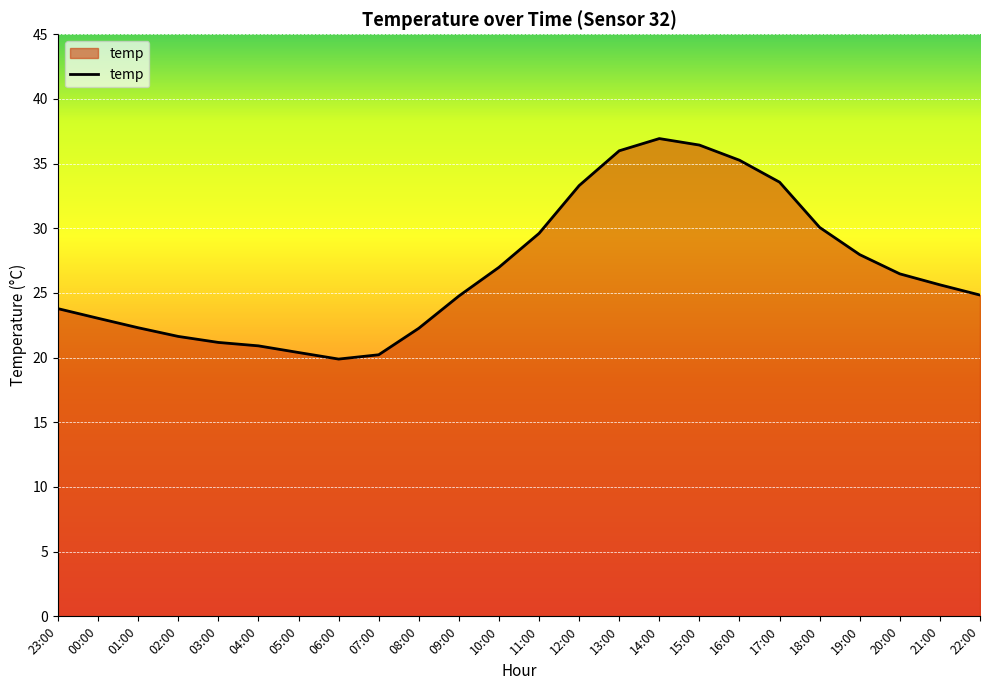

What is the change in value from 05:00 to 13:00?

+15.6